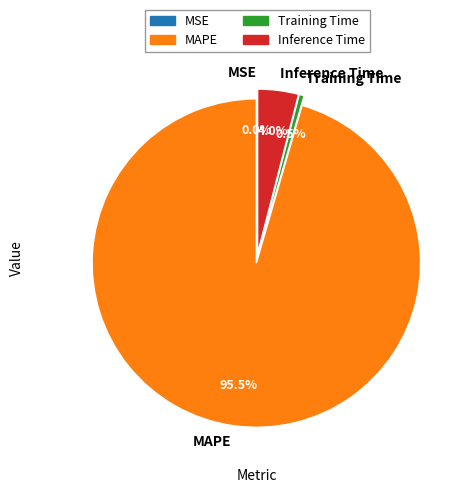

True or false: Training Time accounts for 14% of the total.

False